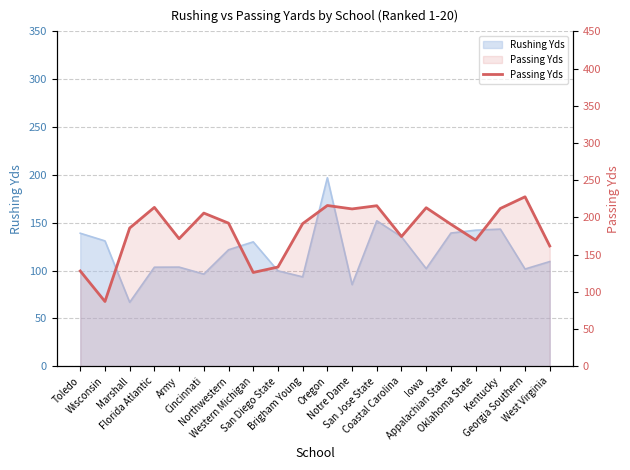

Reading left to right, list all the values displayed in this chart.

128.0	87.0	185.7	213.5	171.4	205.8	192.3	126.0	133.3	191.6	216.0	211.4	215.7	174.3	213.0	190.8	169.5	212.0	227.7	161.6